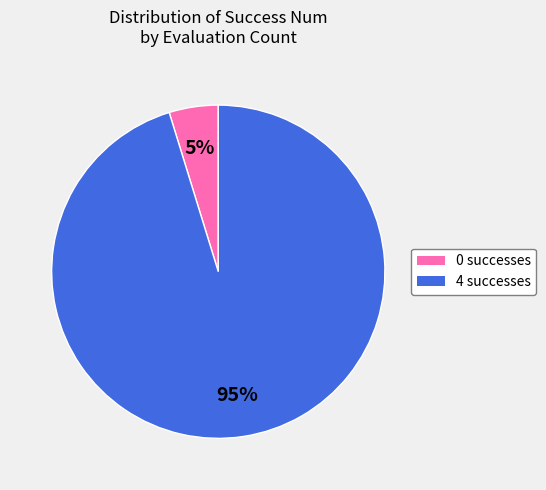

Which has a higher value, 4 or 0?

4